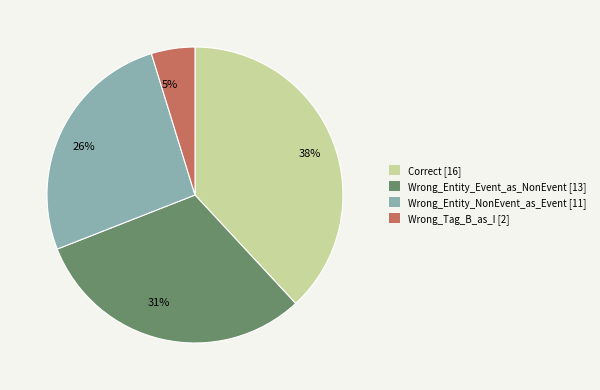

What is the largest slice in the pie chart?

38%